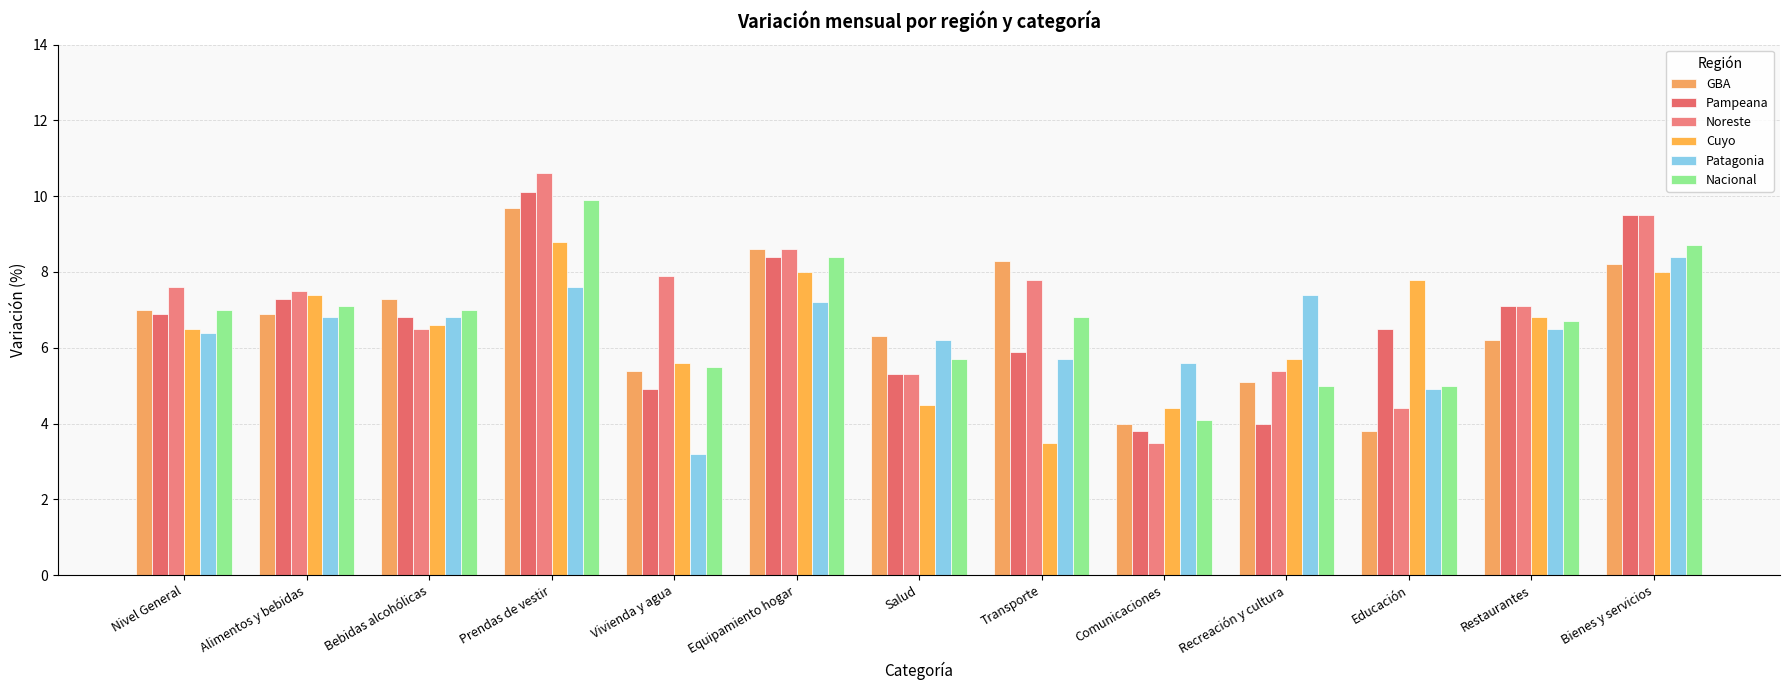

Reading left to right, list all the values displayed in this chart.

GBA: Nivel General=7.0	Alimentos y bebidas=6.9	Bebidas alcohólicas=7.3	Prendas de vestir=9.7	Vivienda y agua=5.4	Equipamiento hogar=8.6	Salud=6.3	Transporte=8.3	Comunicaciones=4.0	Recreación y cultura=5.1	Educación=3.8	Restaurantes=6.2	Bienes y servicios=8.2
Pampeana: Nivel General=6.9	Alimentos y bebidas=7.3	Bebidas alcohólicas=6.8	Prendas de vestir=10.1	Vivienda y agua=4.9	Equipamiento hogar=8.4	Salud=5.3	Transporte=5.9	Comunicaciones=3.8	Recreación y cultura=4.0	Educación=6.5	Restaurantes=7.1	Bienes y servicios=9.5
Noreste: Nivel General=7.6	Alimentos y bebidas=7.5	Bebidas alcohólicas=6.5	Prendas de vestir=10.6	Vivienda y agua=7.9	Equipamiento hogar=8.6	Salud=5.3	Transporte=7.8	Comunicaciones=3.5	Recreación y cultura=5.4	Educación=4.4	Restaurantes=7.1	Bienes y servicios=9.5
Cuyo: Nivel General=6.5	Alimentos y bebidas=7.4	Bebidas alcohólicas=6.6	Prendas de vestir=8.8	Vivienda y agua=5.6	Equipamiento hogar=8.0	Salud=4.5	Transporte=3.5	Comunicaciones=4.4	Recreación y cultura=5.7	Educación=7.8	Restaurantes=6.8	Bienes y servicios=8.0
Patagonia: Nivel General=6.4	Alimentos y bebidas=6.8	Bebidas alcohólicas=6.8	Prendas de vestir=7.6	Vivienda y agua=3.2	Equipamiento hogar=7.2	Salud=6.2	Transporte=5.7	Comunicaciones=5.6	Recreación y cultura=7.4	Educación=4.9	Restaurantes=6.5	Bienes y servicios=8.4
Nacional: Nivel General=7.0	Alimentos y bebidas=7.1	Bebidas alcohólicas=7.0	Prendas de vestir=9.9	Vivienda y agua=5.5	Equipamiento hogar=8.4	Salud=5.7	Transporte=6.8	Comunicaciones=4.1	Recreación y cultura=5.0	Educación=5.0	Restaurantes=6.7	Bienes y servicios=8.7